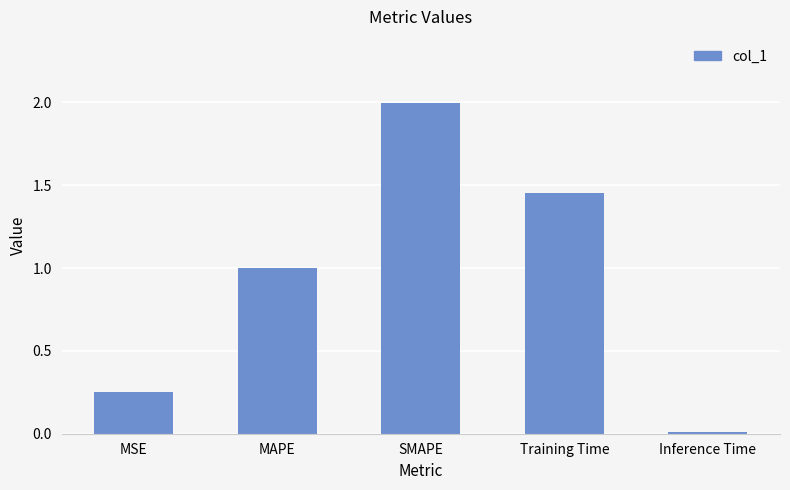

Which category has the highest value across all series?

SMAPE